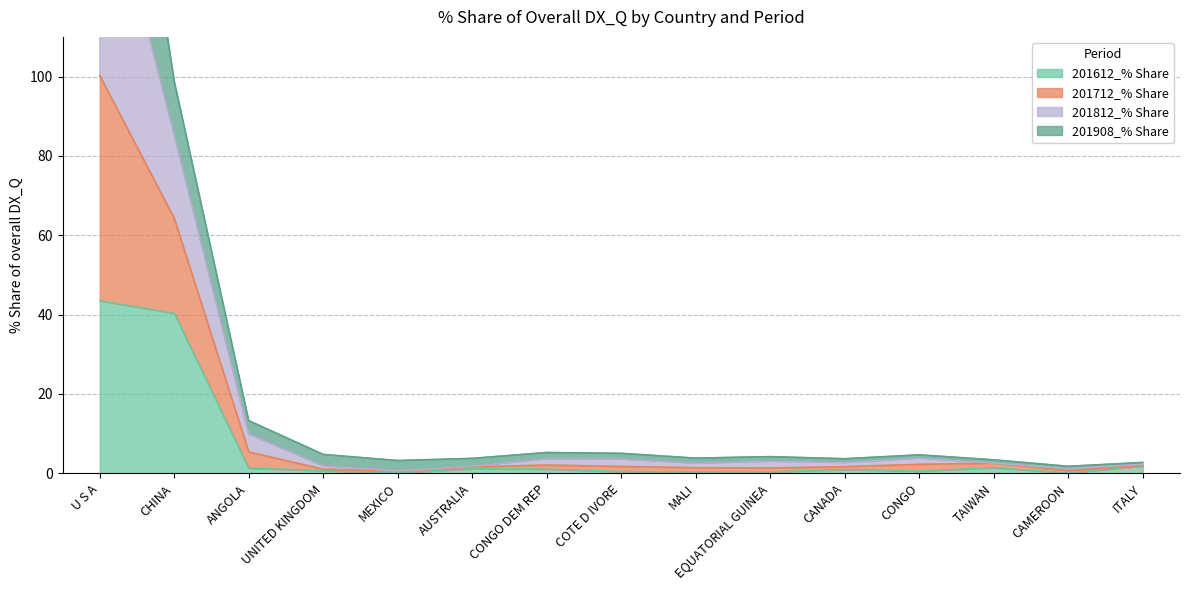

Which label corresponds to the largest value in the chart?

U S A